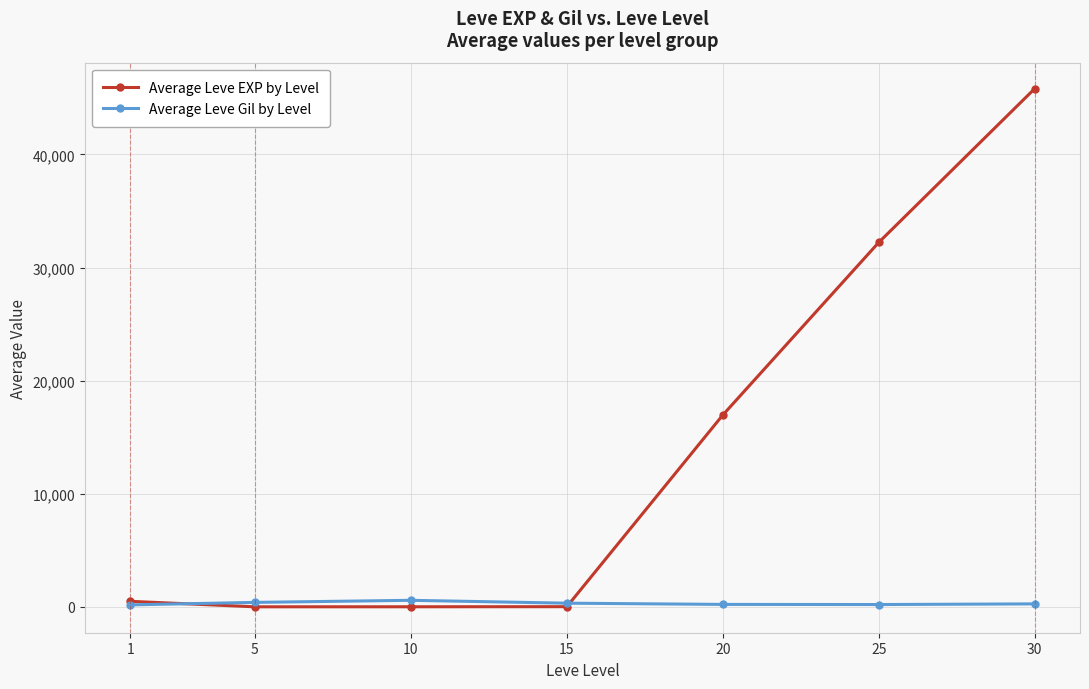

What is the value of the Average Leve EXP by Level point at the 7th from the left?

45822.5